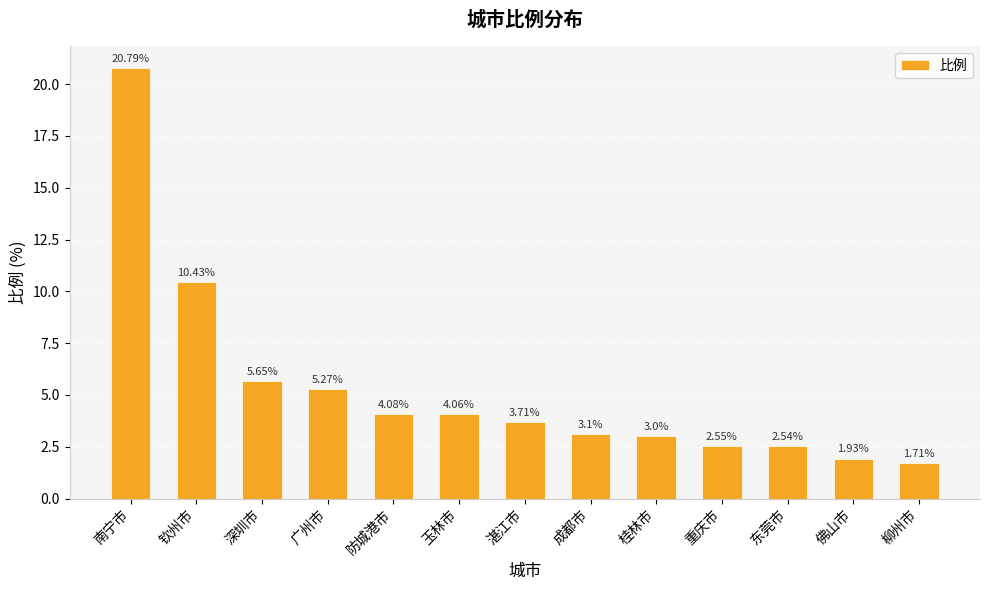

How many bars are there in total?

13